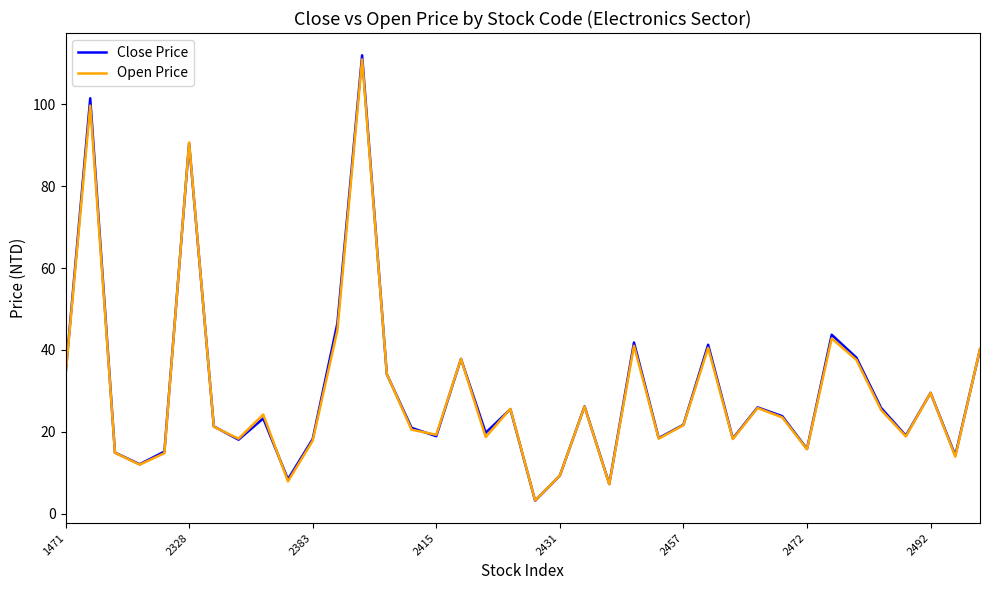

What is the highest value of the Open Price series?

111.0